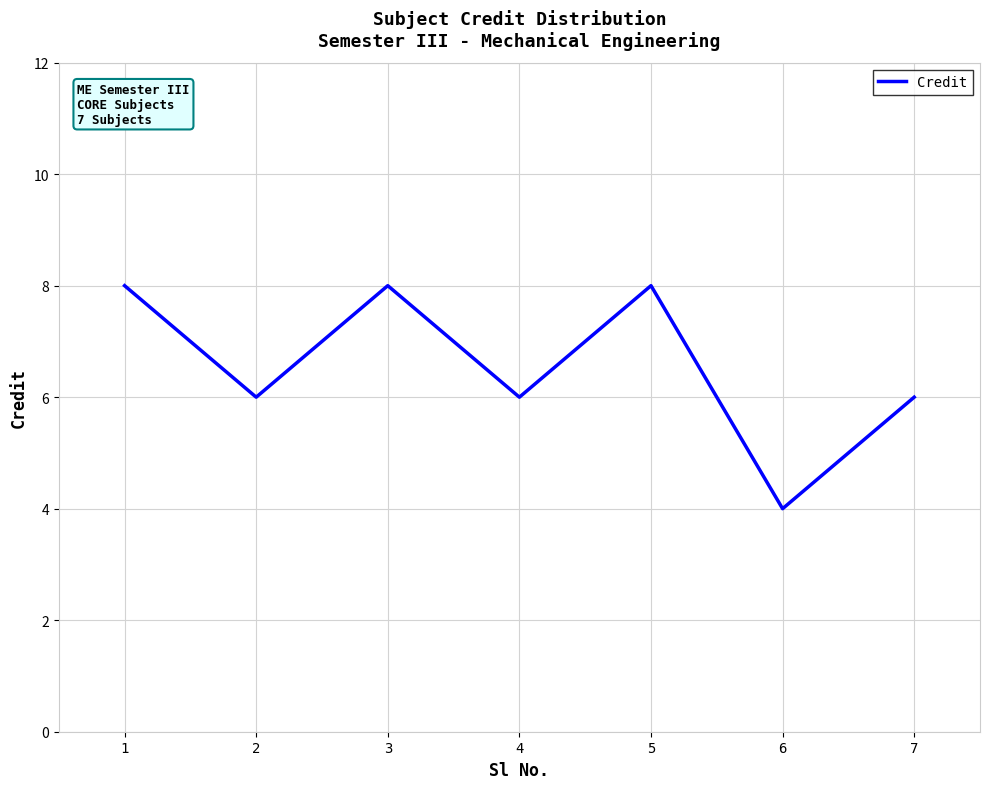

What is the ratio of the value at 5 to the value at 7?

1.3